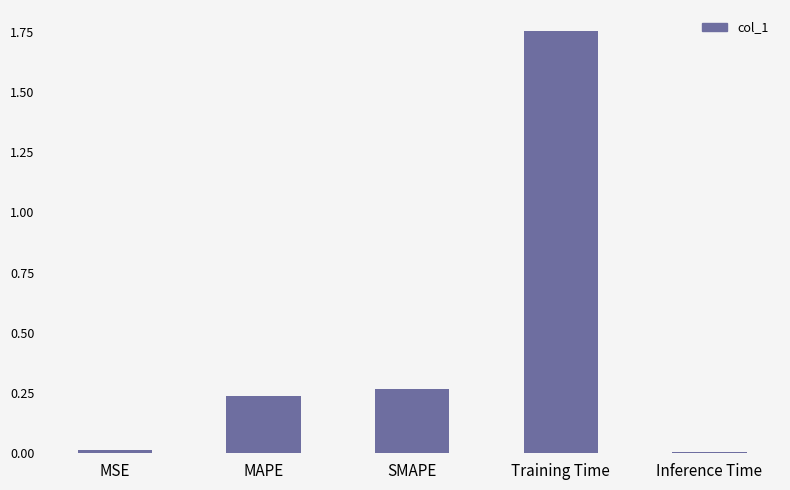

What is the label of the 3rd bar from the right?

SMAPE